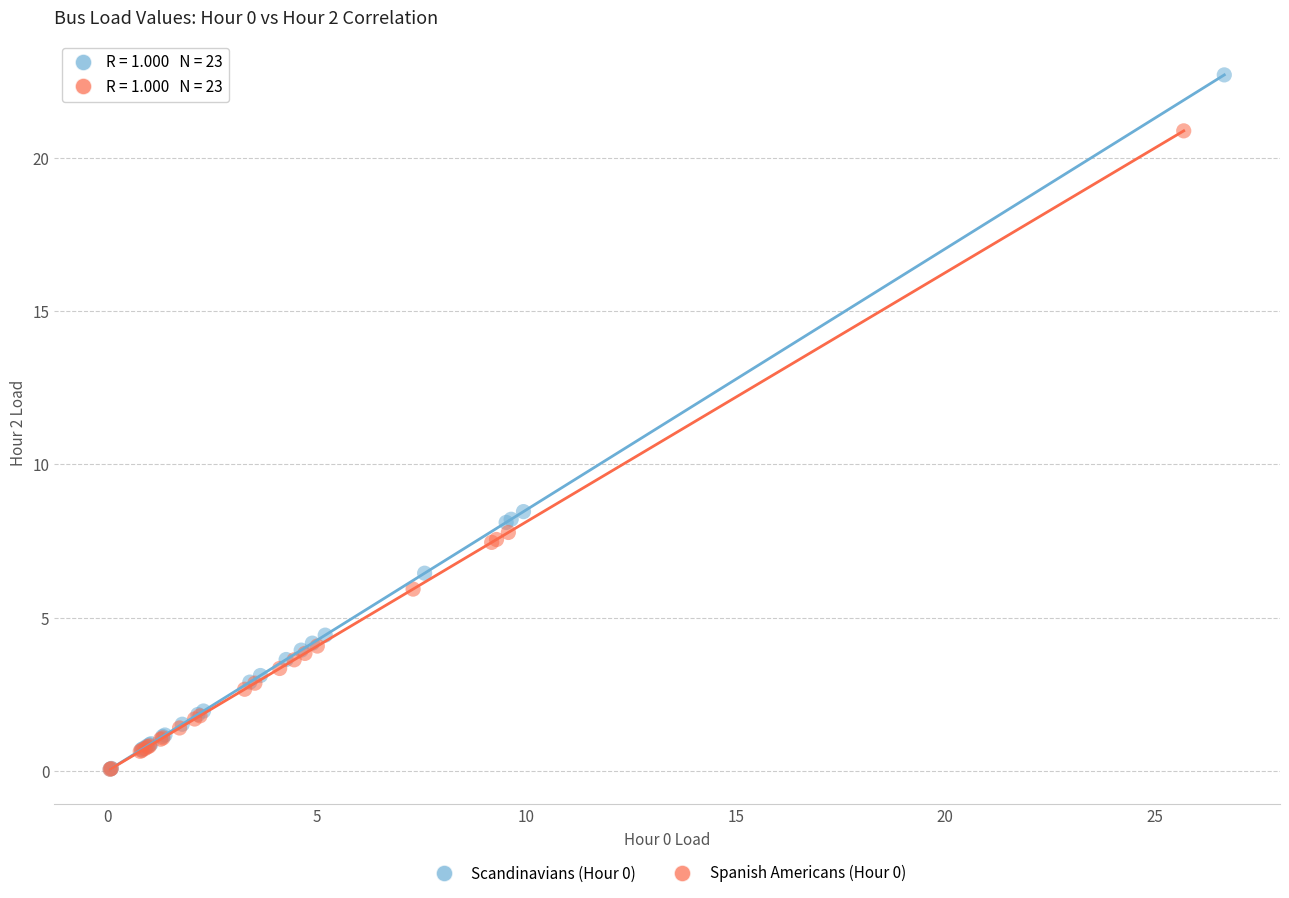

Which series has the widest spread of Y values?

Scandinavians (Hour 0)